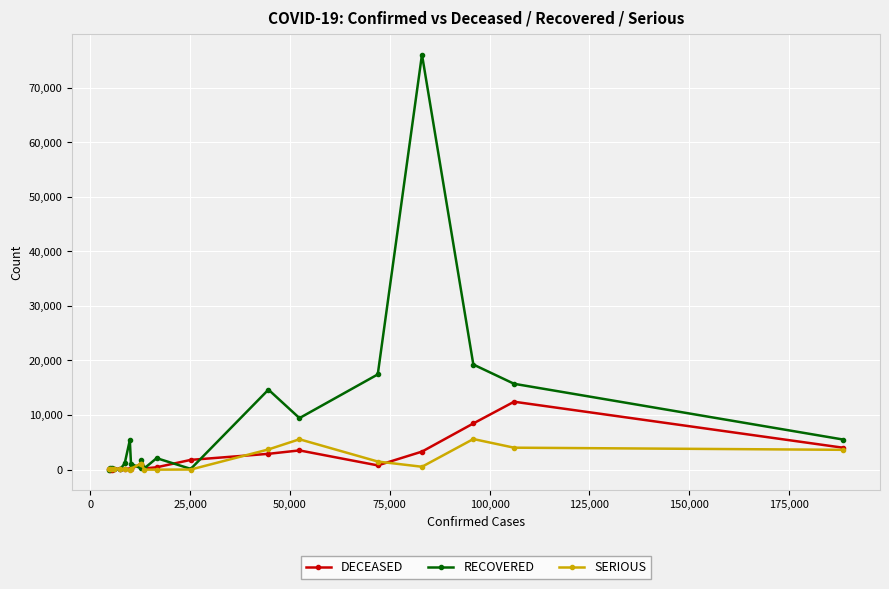

Does the chart display data point markers on the line(s)?

Yes